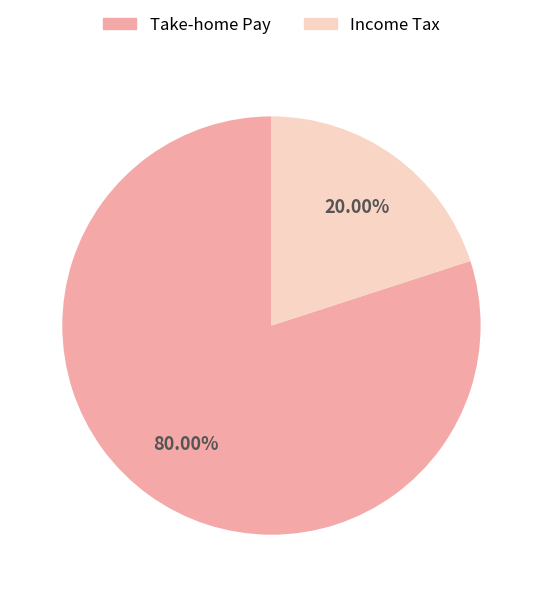

Does any single category account for the majority?

Yes